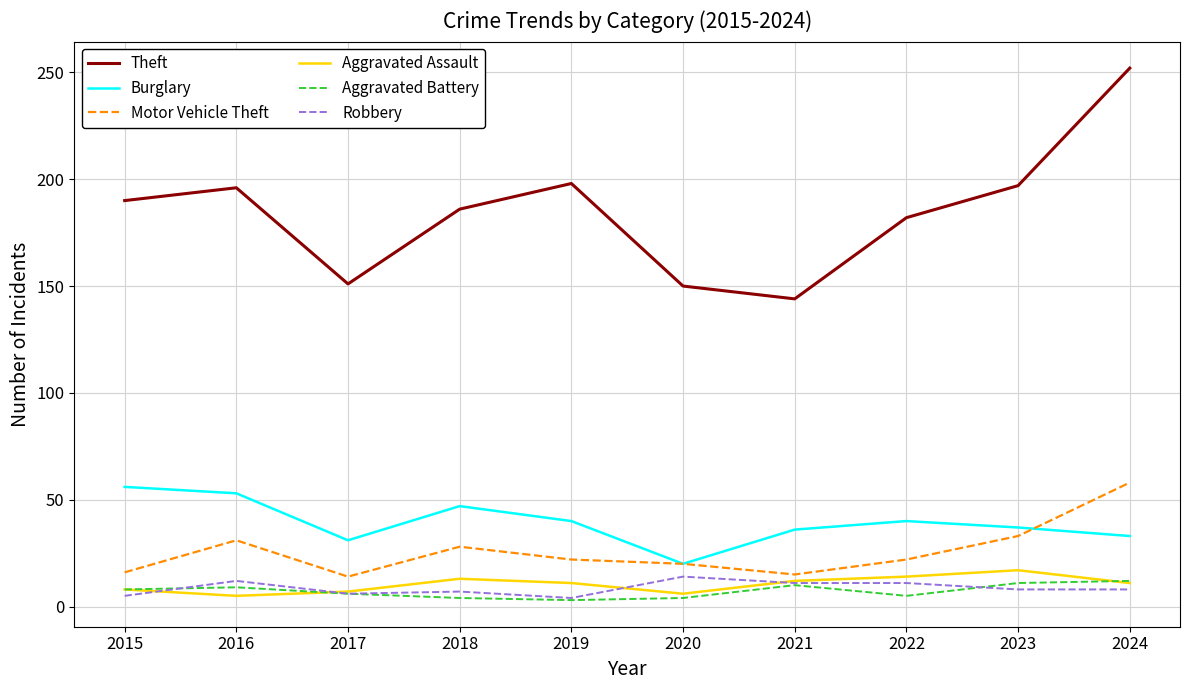

True or false: Theft has more than 1 points higher than both neighbors.

True